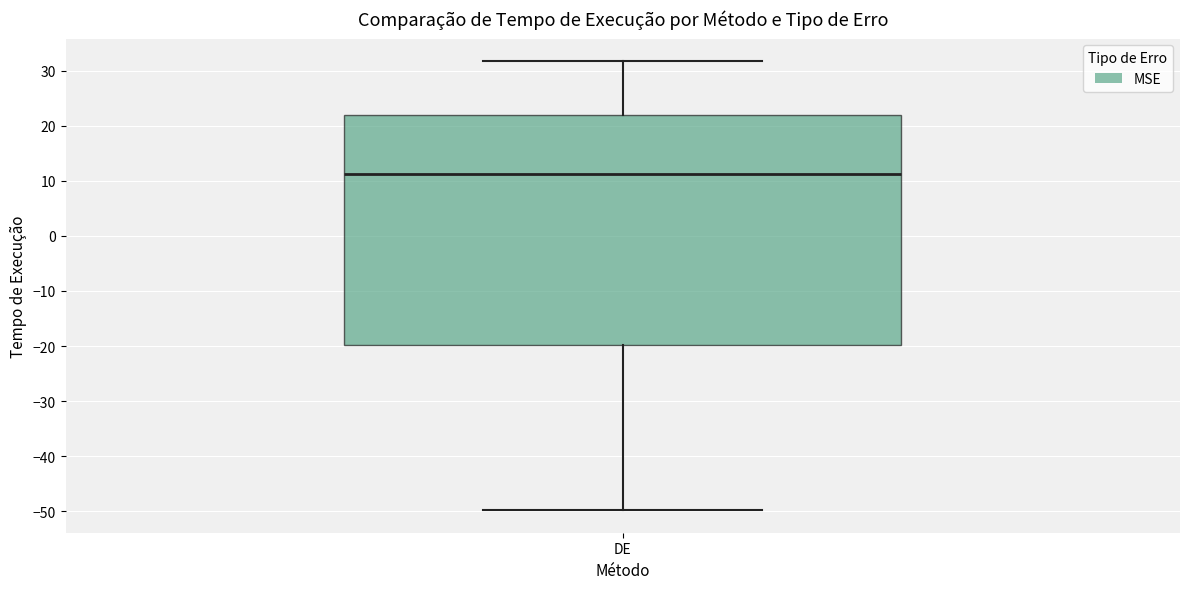

Where does the upper whisker of the box for DE end on the y-axis? The values are not printed on the chart, so give them approximately, as read against the axis.

32